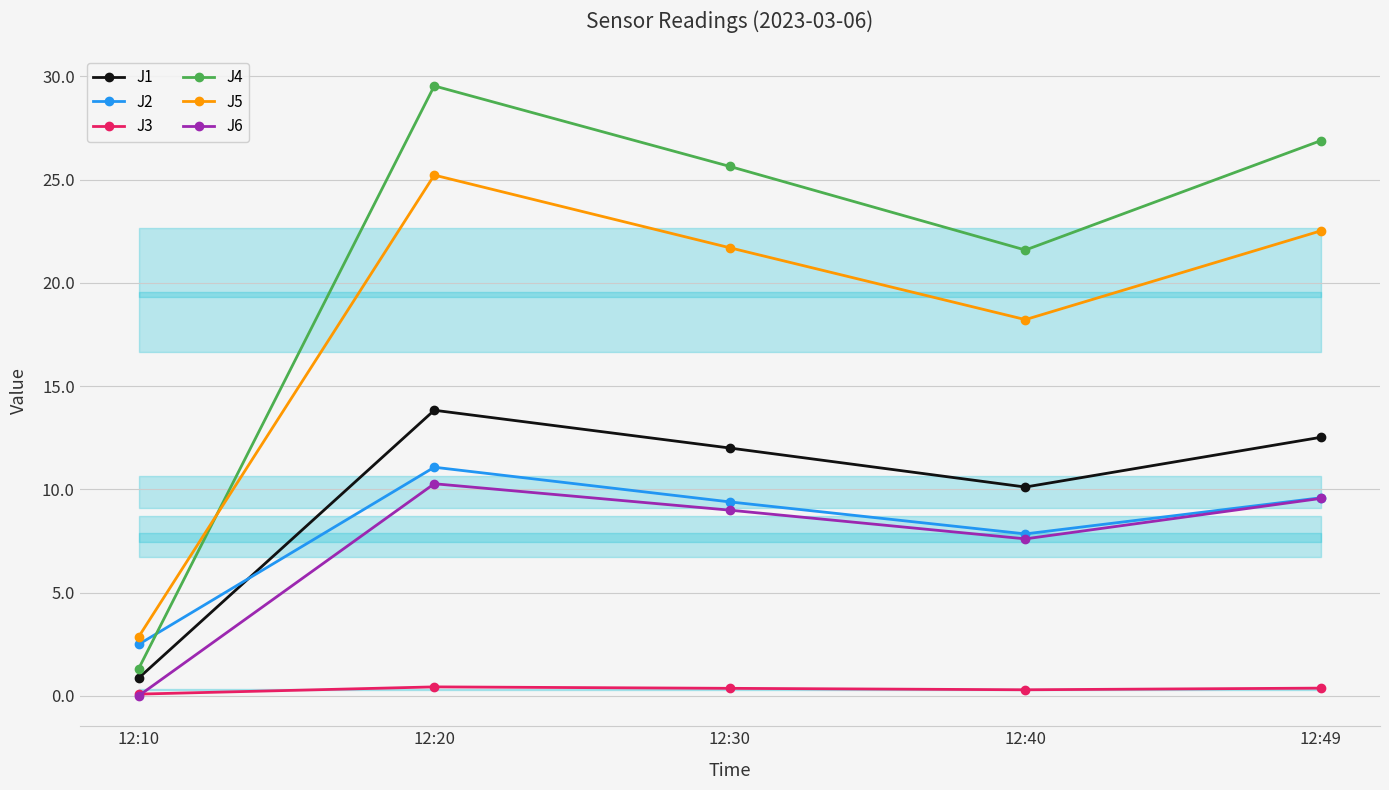

What is the average value of the J5 series?

18.1